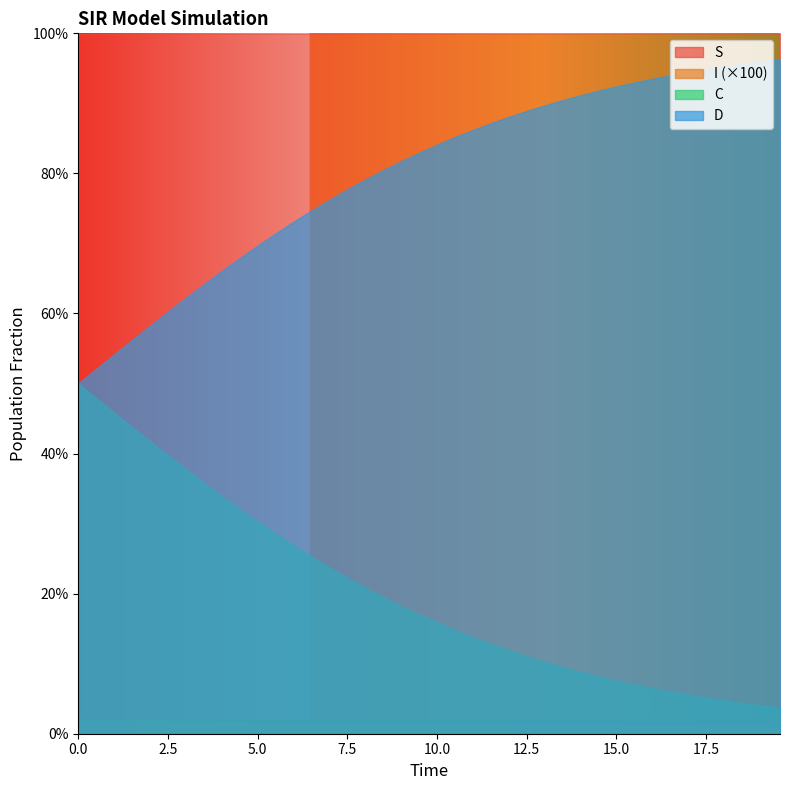

What are all the series names shown in the legend?

S, I (×100), C, D